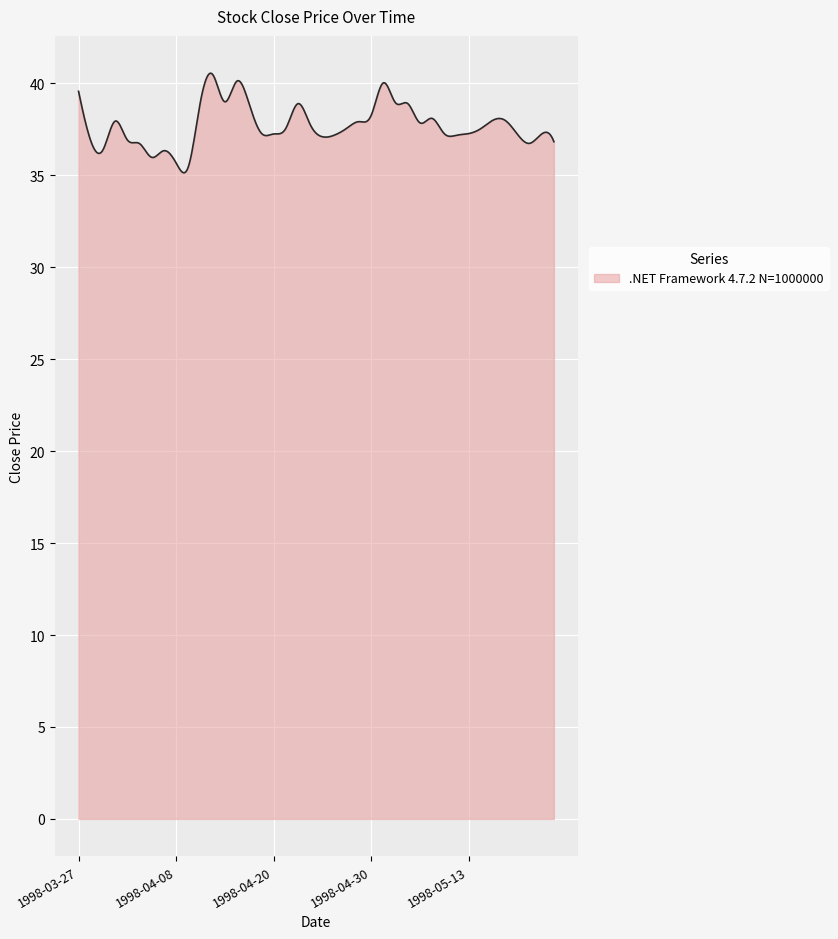

What is the smallest value displayed?

35.1